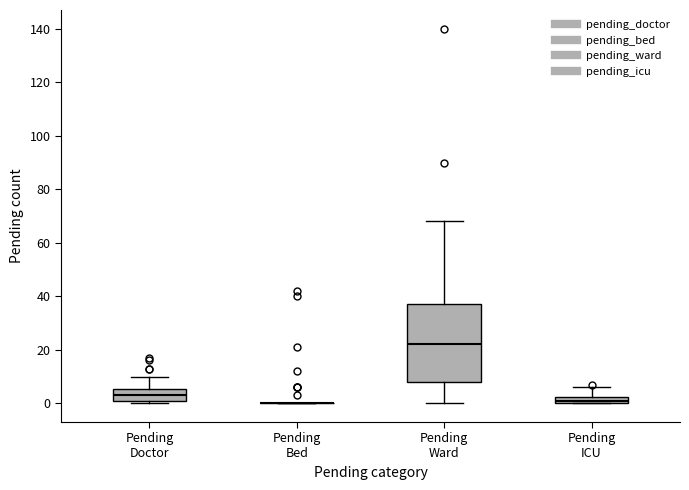

Comparing the boxes themselves (not the whiskers), which one is the tallest?

Pending Ward